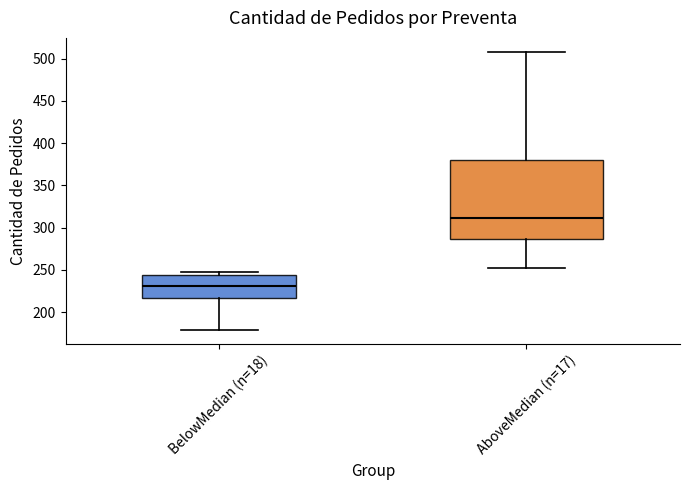

Reading left to right, read every box against the y-axis: the position of its median line, the range the box covers, and the ends of its whiskers. The values are not printed on the chart, so give them approximately, as read against the axis.

BelowMedian (n=18): median 230, box 215 to 245, whiskers 180 to 250
AboveMedian (n=17): median 310, box 285 to 380, whiskers 250 to 510